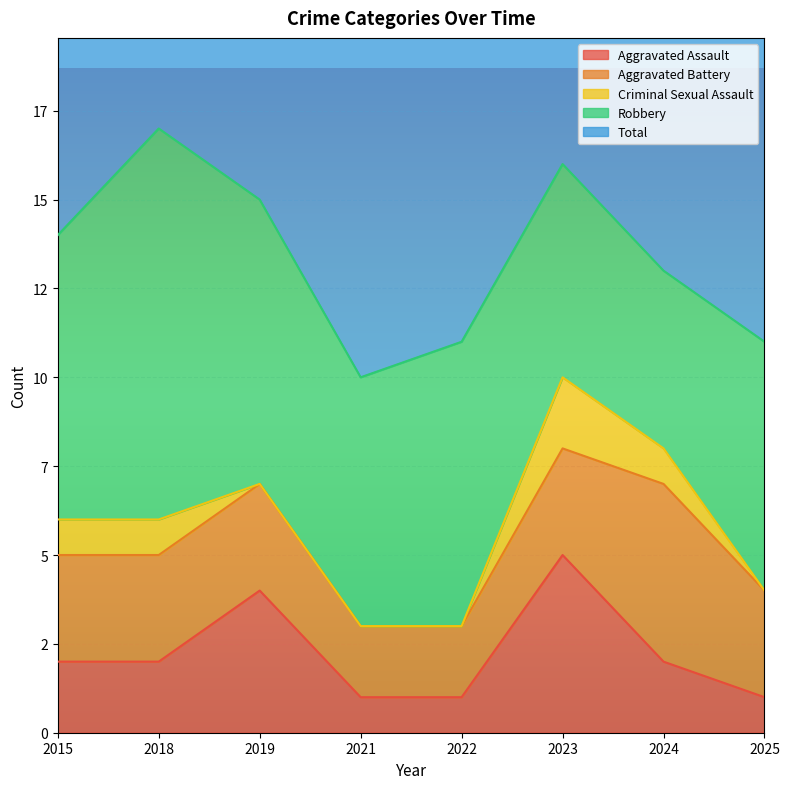

How many series are shown in this chart?

5